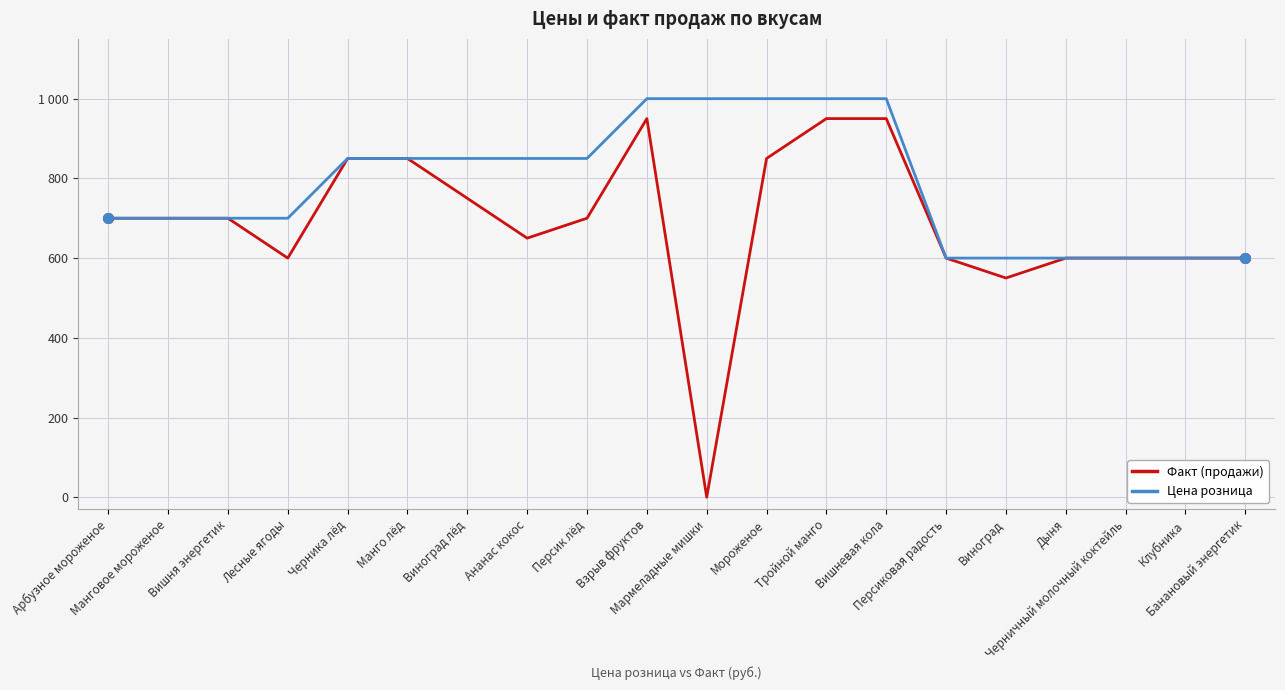

Reading right to left, what are all the values shown in this chart?

Факт (продажи): 600	600	600	600	550	600	950	950	850	0	950	700	650	750	850	850	600	700	700	700
Цена розница: 600	600	600	600	600	600	1000	1000	1000	1000	1000	850	850	850	850	850	700	700	700	700